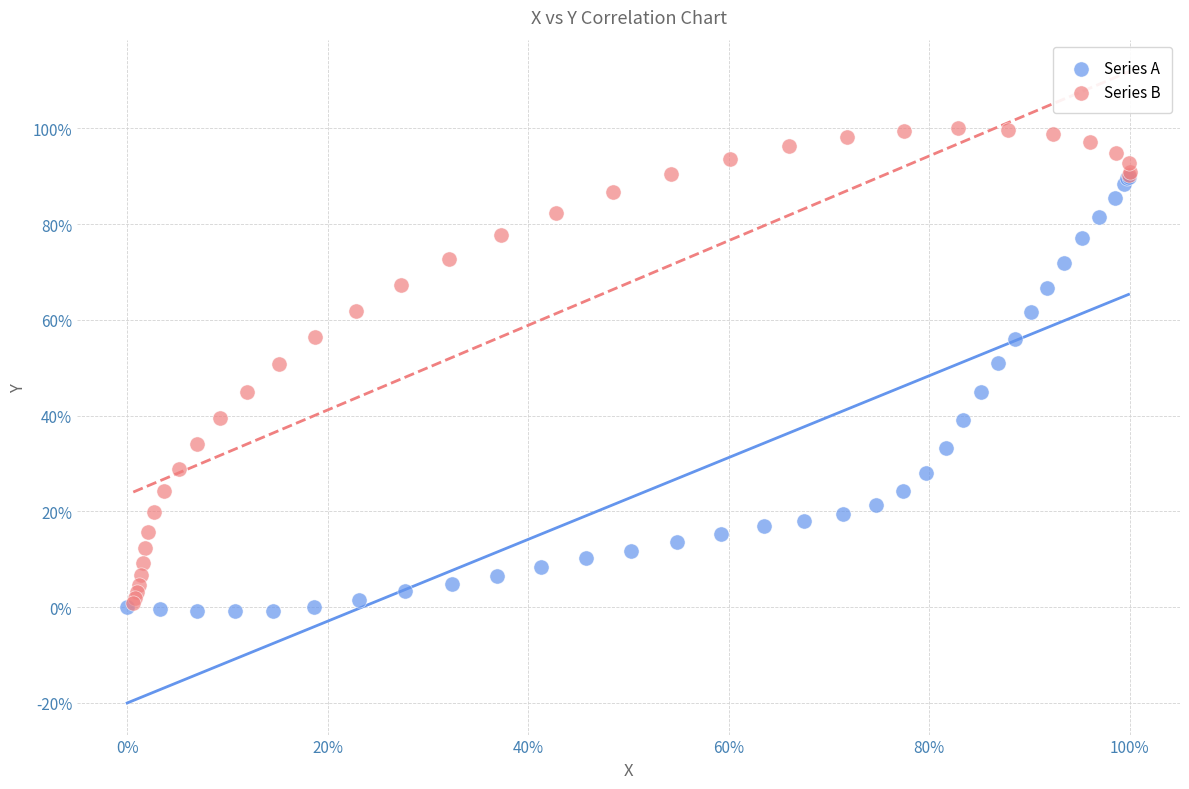

Which series has the largest Y range (max minus min)?

Series B